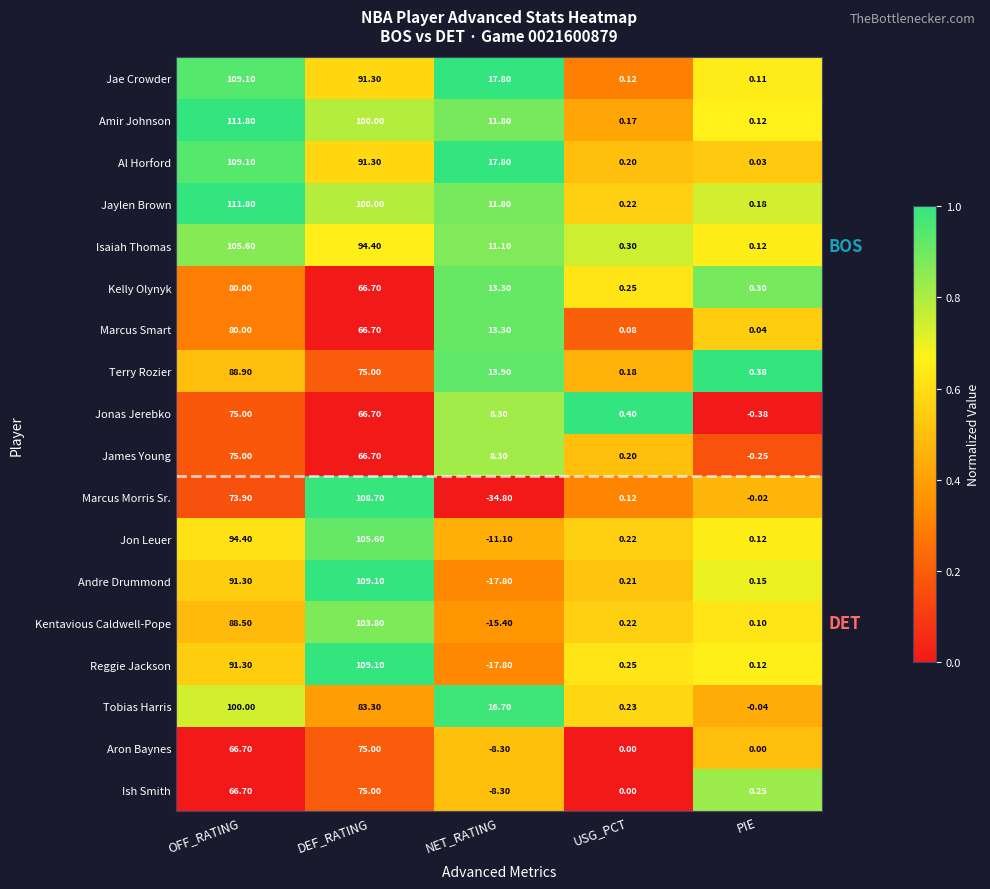

Which series changed the most between OFF_RATING and PIE?

Amir Johnson